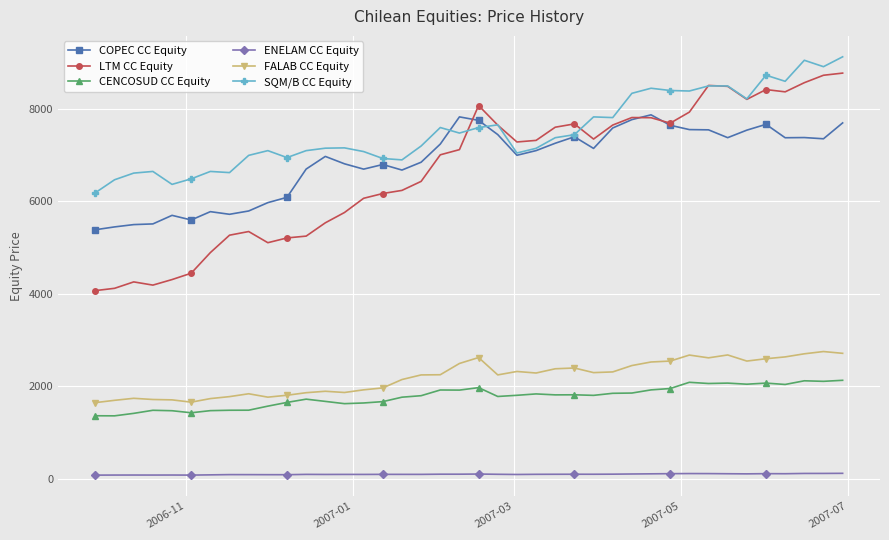

What is the greatest value displayed?

9130.0